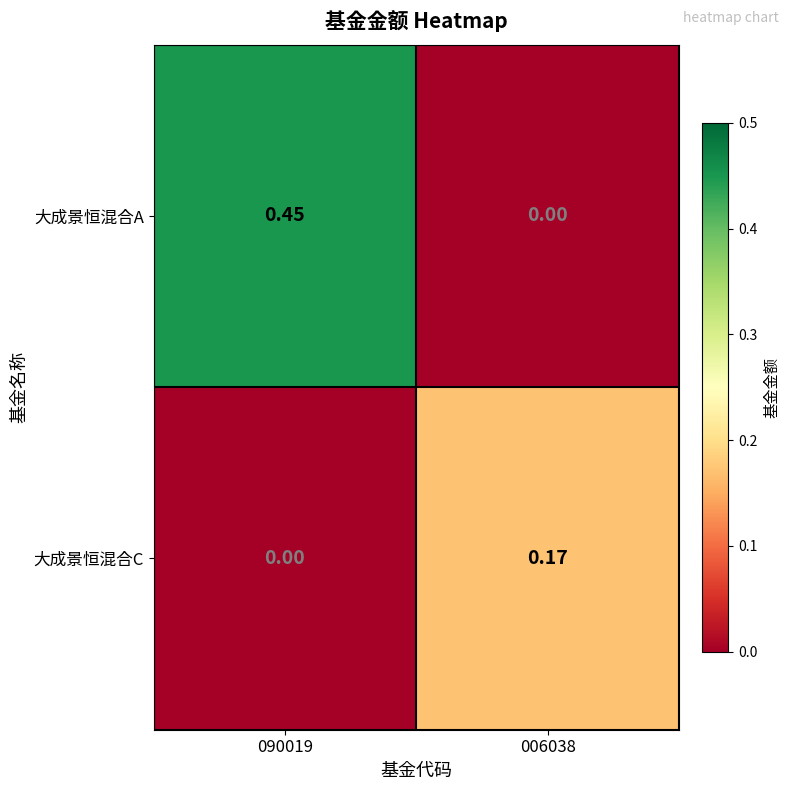

Rank the series at 090019 from lowest to highest value.

大成景恒混合C, 大成景恒混合A